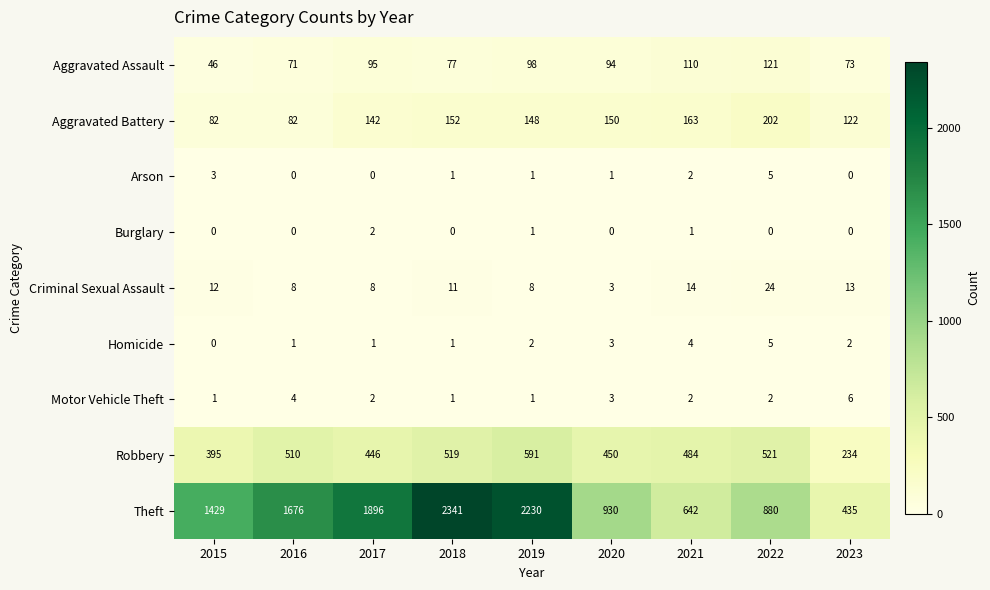

What is the maximum value for Aggravated Assault?

121